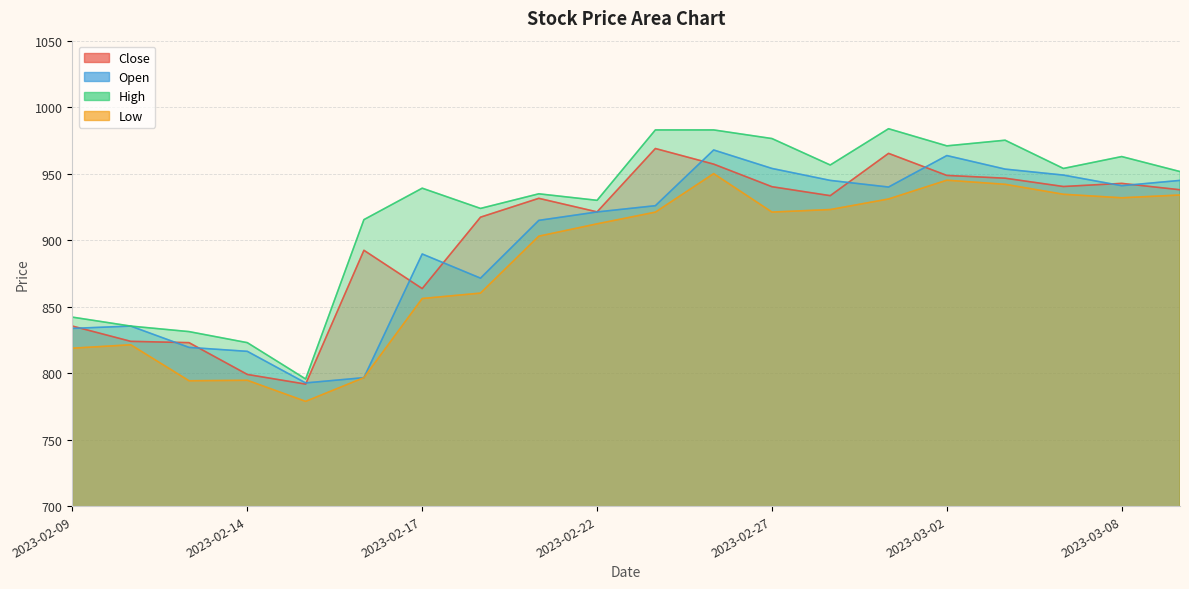

In Low, how many points are lower than both neighbors (excluding endpoints)?

4